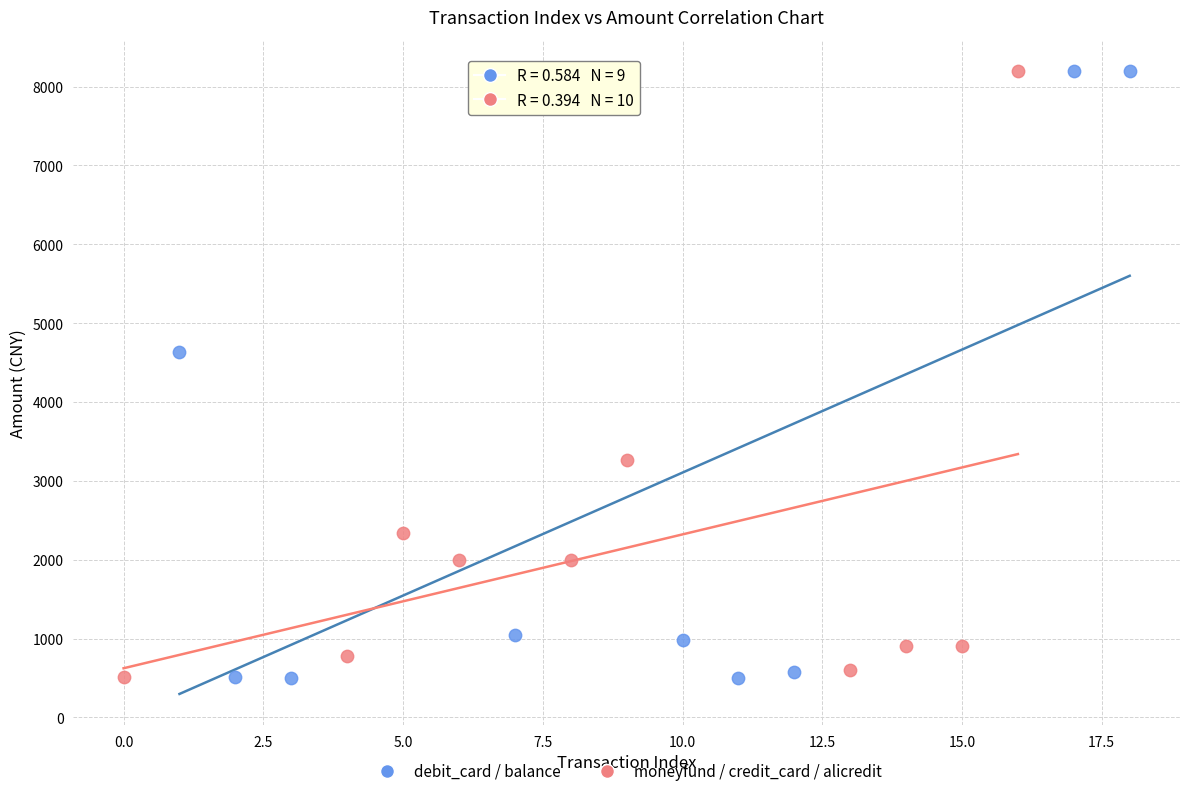

Which series has the widest spread of Y values?

debit_card / balance